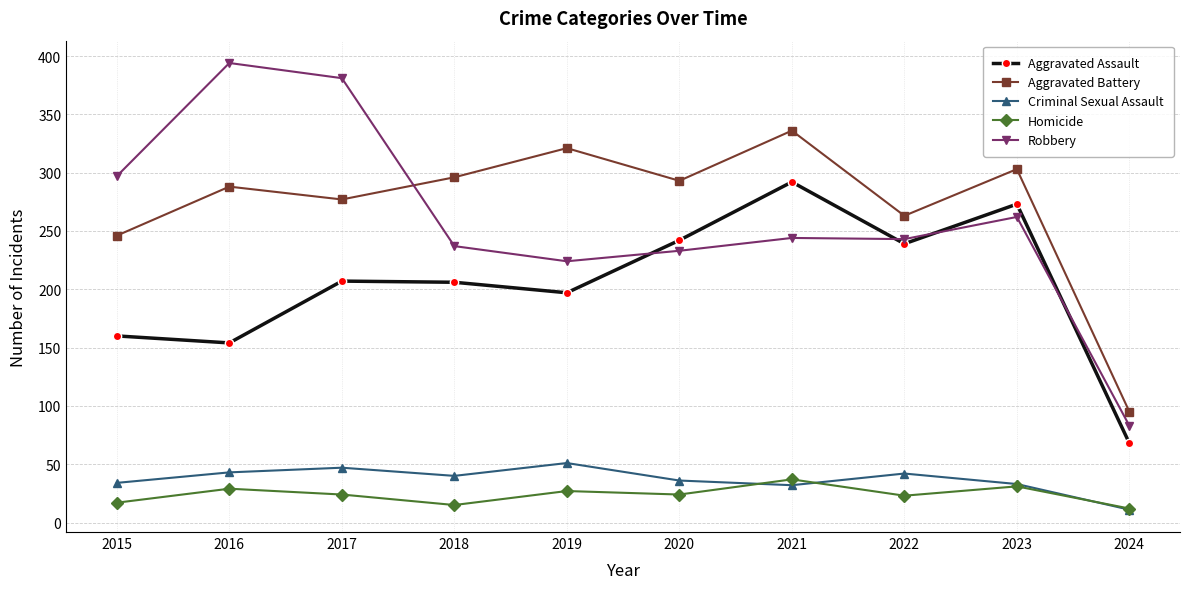

At which category does Aggravated Assault reach its first local valley?

2016